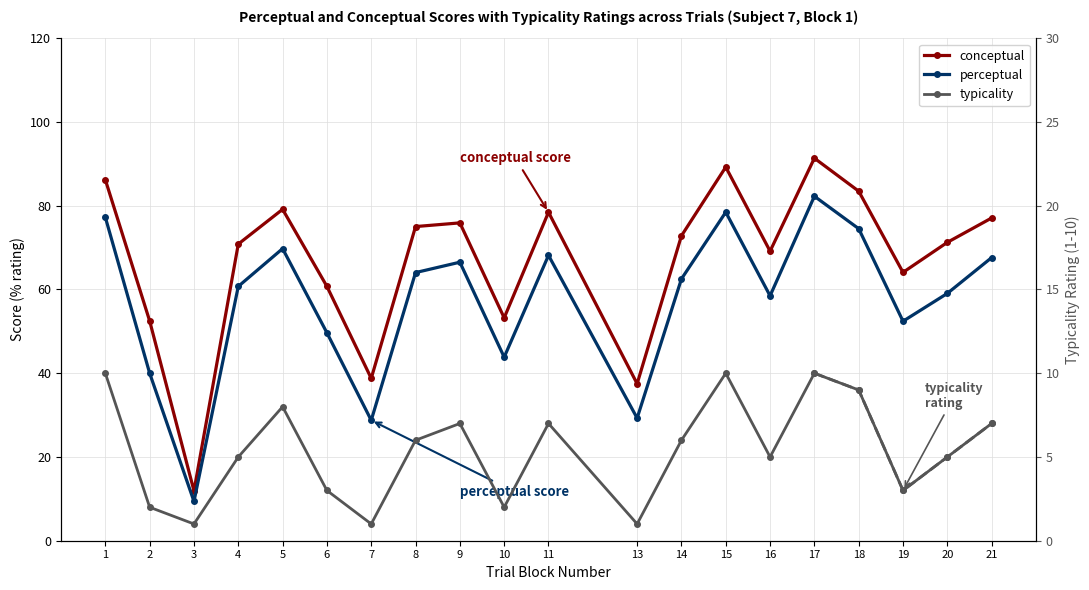

How many categories are shown in the chart?

20